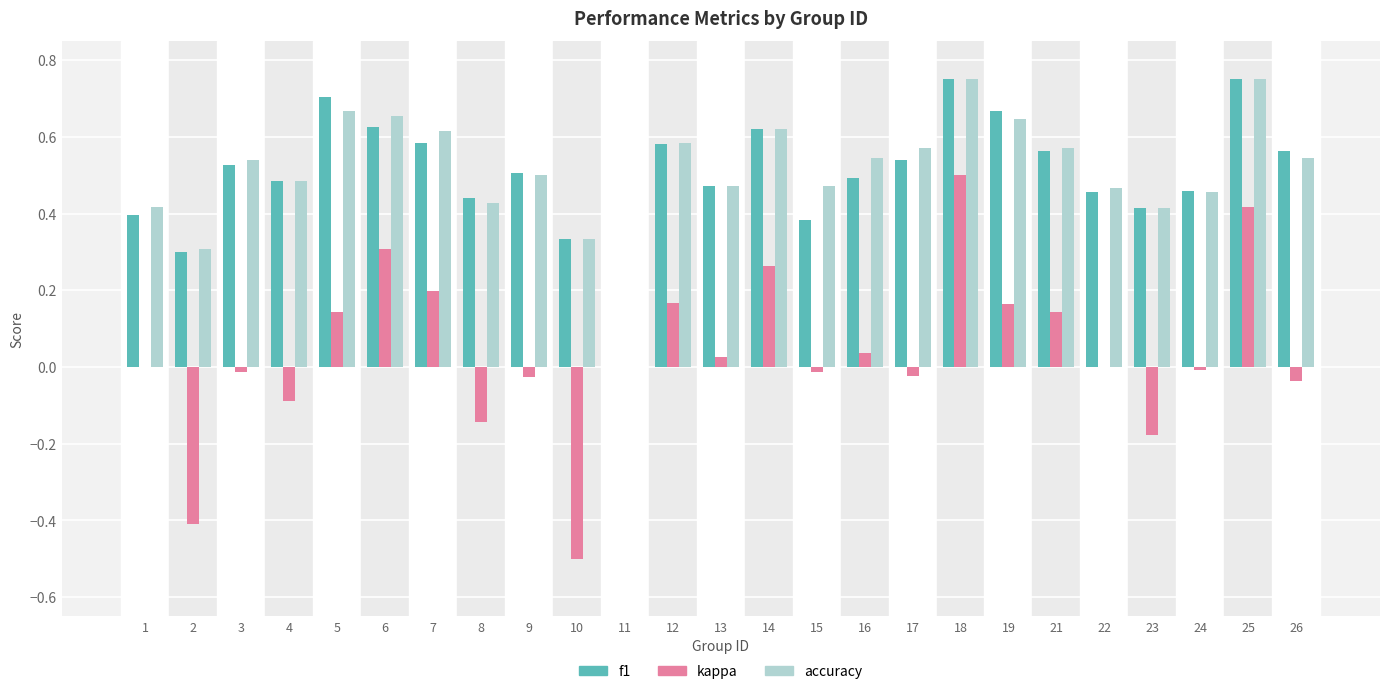

What is the sum of all kappa values?

0.9